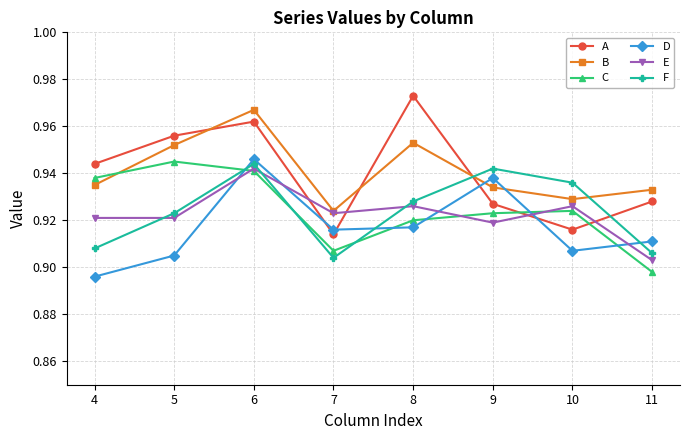

Between 9 and 11, which series saw the biggest shift?

F